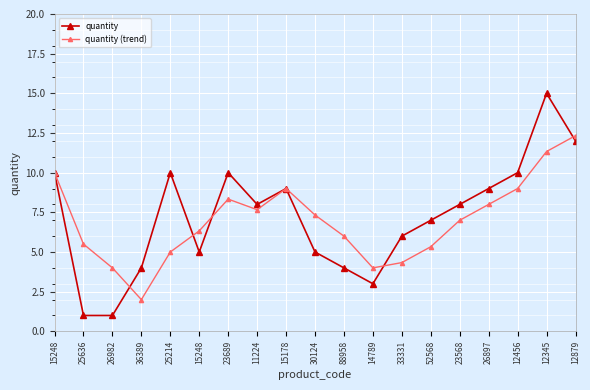

How many values in the quantity (trend) series are below 7?

9